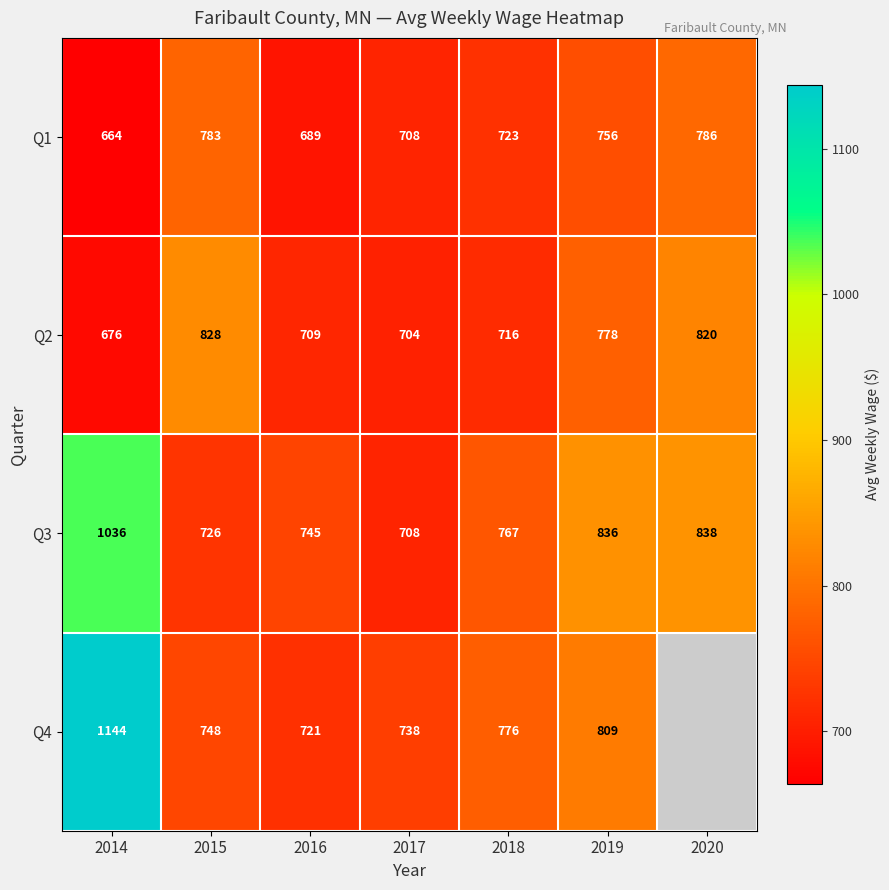

At which category is the sum across all series the highest?

2014